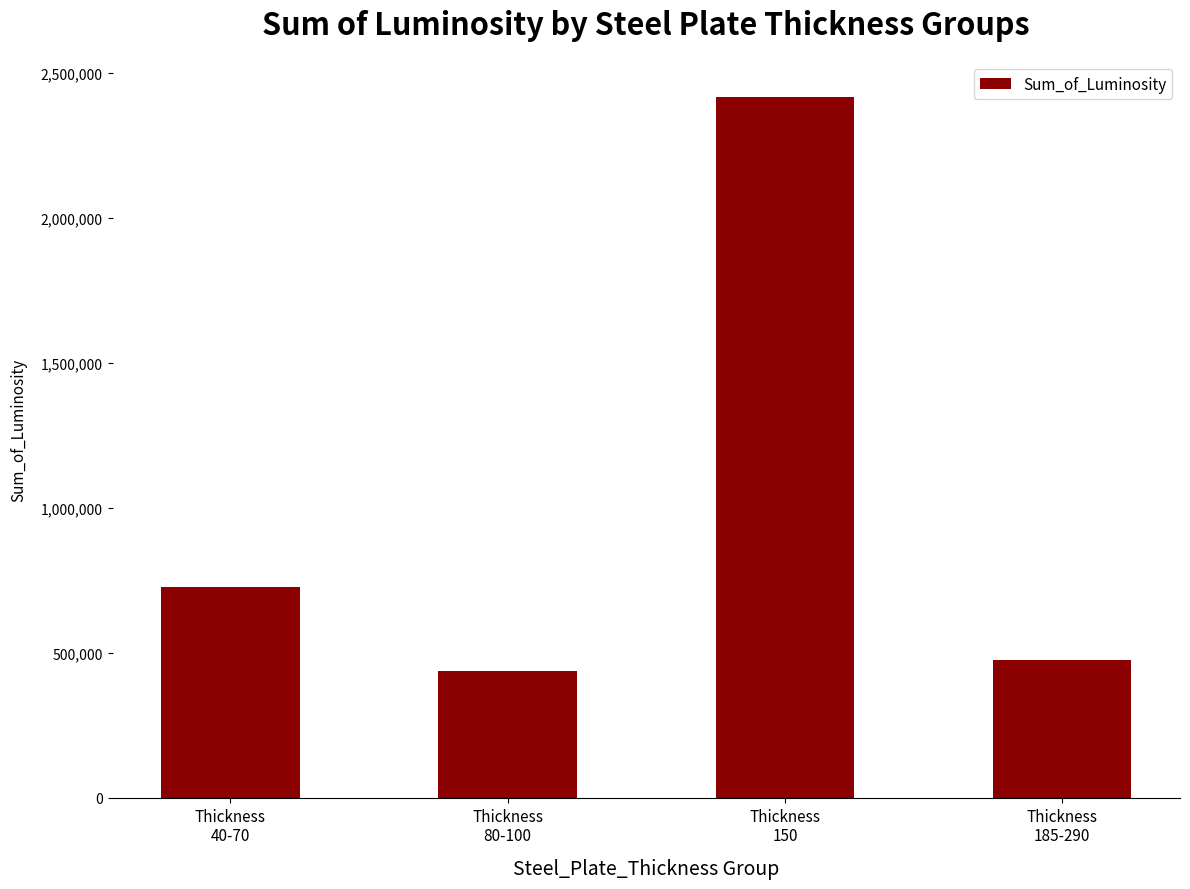

Which category has the lowest value across all series?

Thickness
80-100